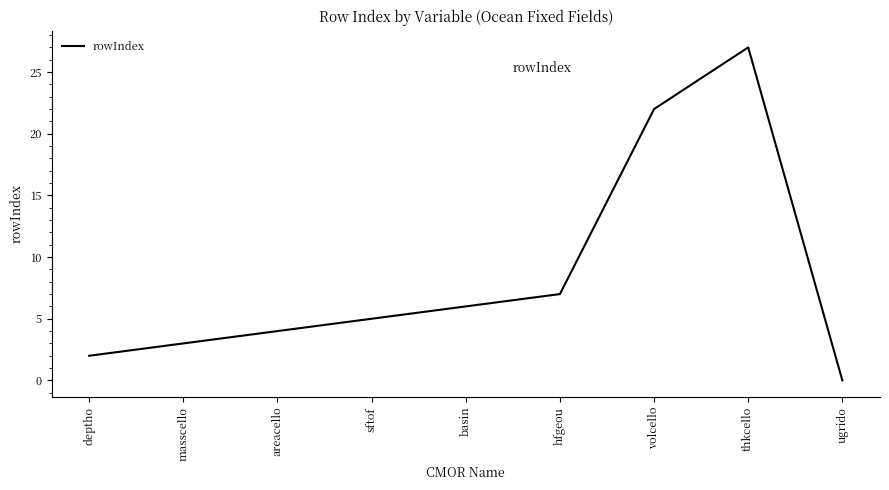

What is the maximum value shown in the chart?

27